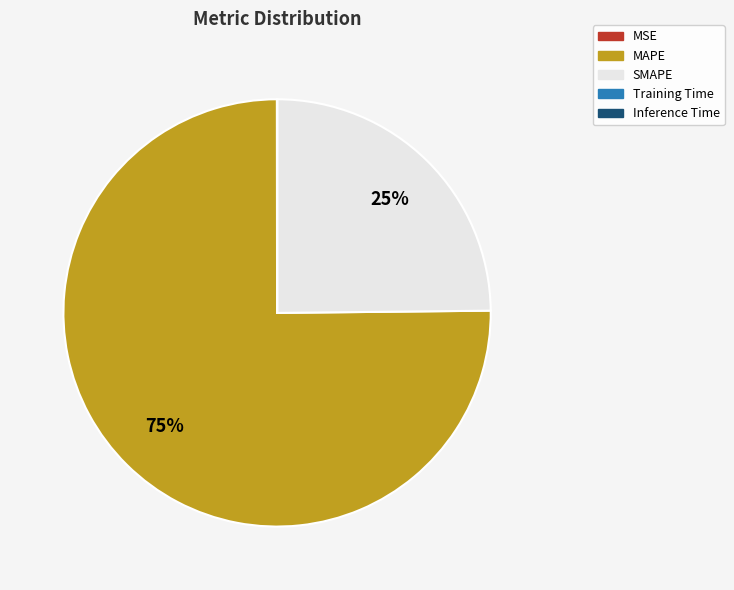

What is the majority slice?

MAPE